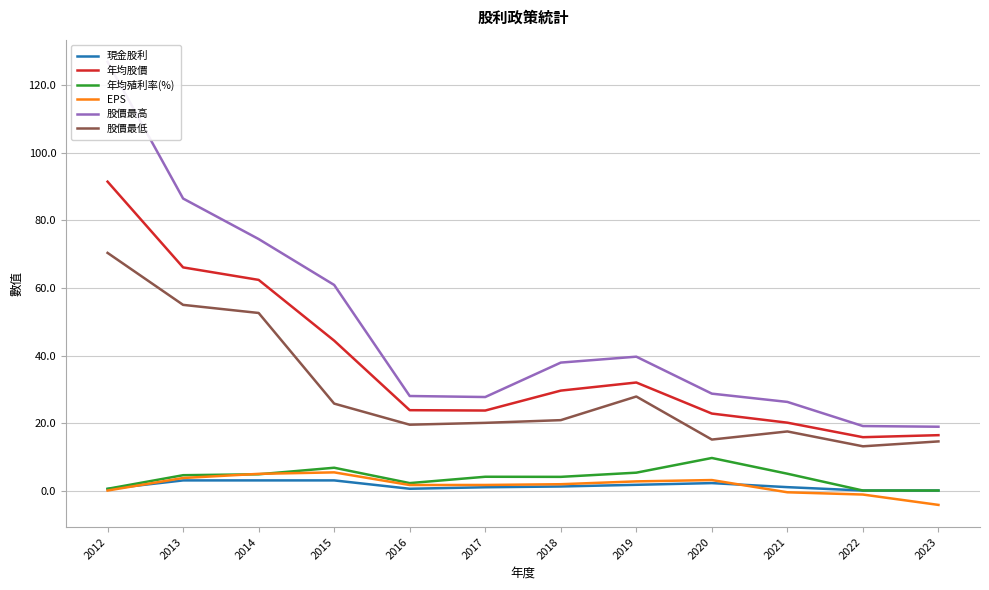

Is it true that 股價最高 equals 28.0 at 2016?

True